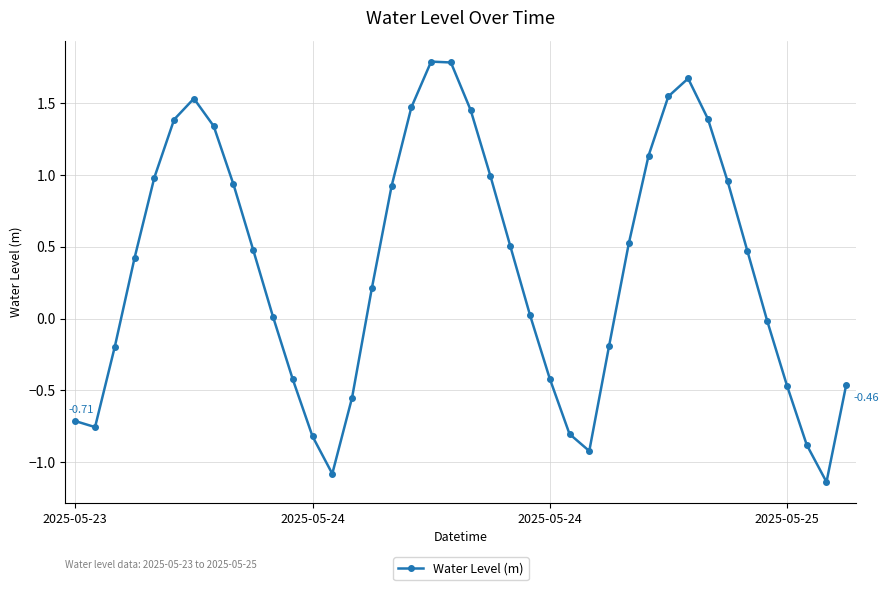

What is the difference between the second highest and second lowest values?

2.9